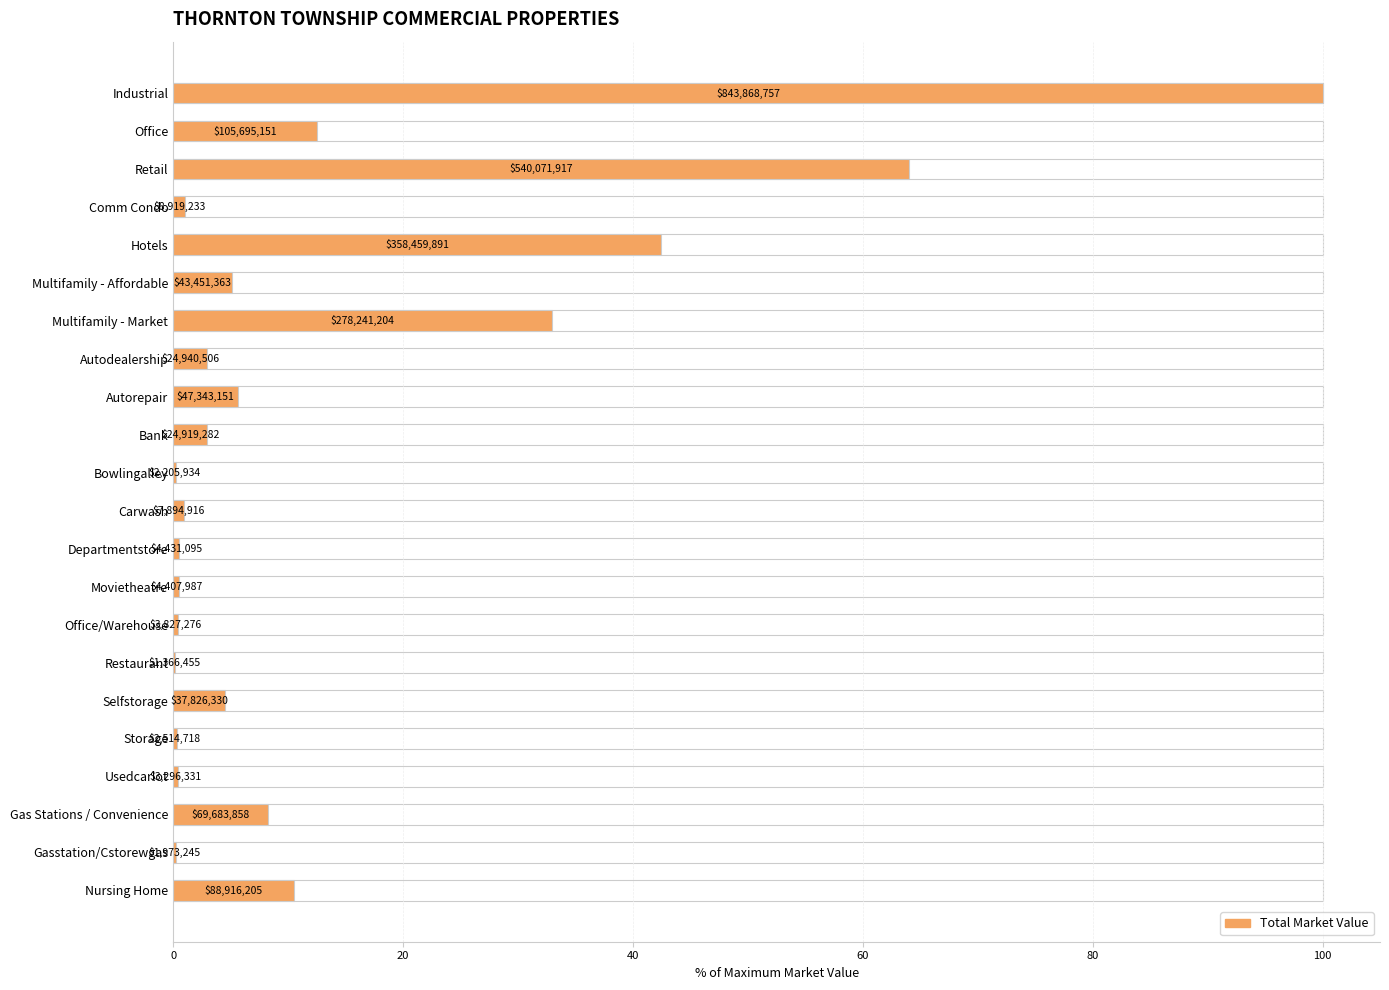

Are the bars grouped side by side (vs. stacked)?

No